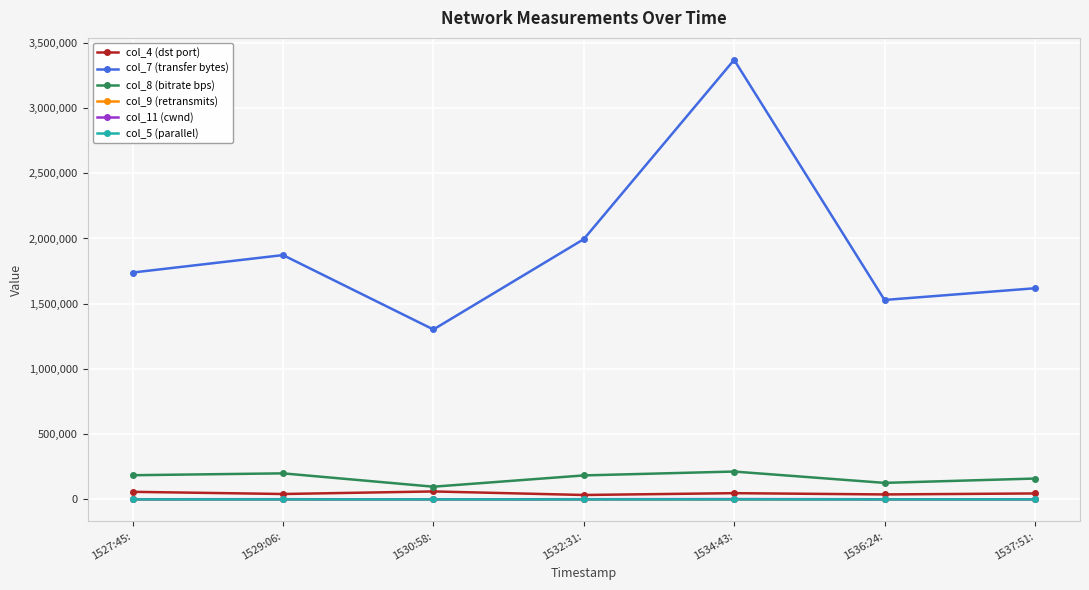

What is the label of the 2nd point from the left?

1529:06: